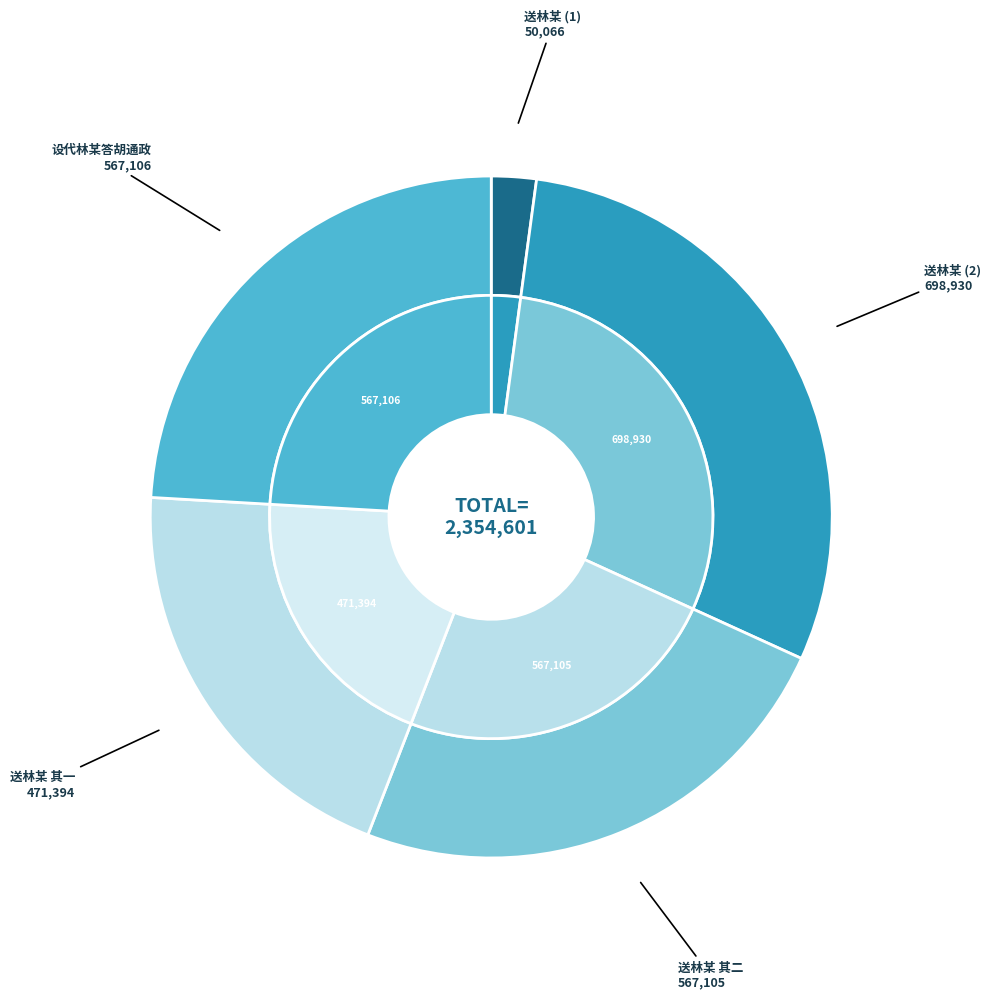

What percentage is the 送林某 其二 slice, to the nearest percent?

24%